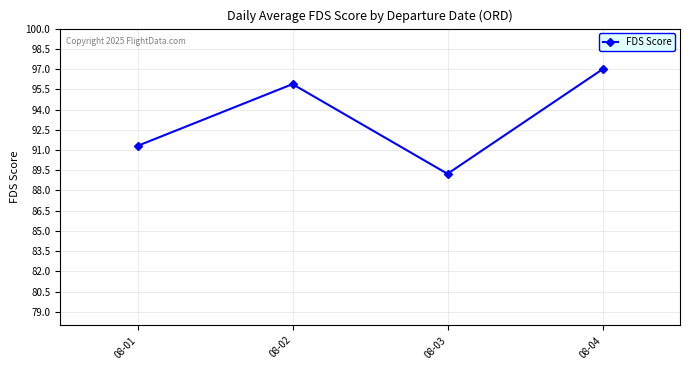

Reading left to right, extract all data points from this chart.

91.3	95.9	89.2	97.0